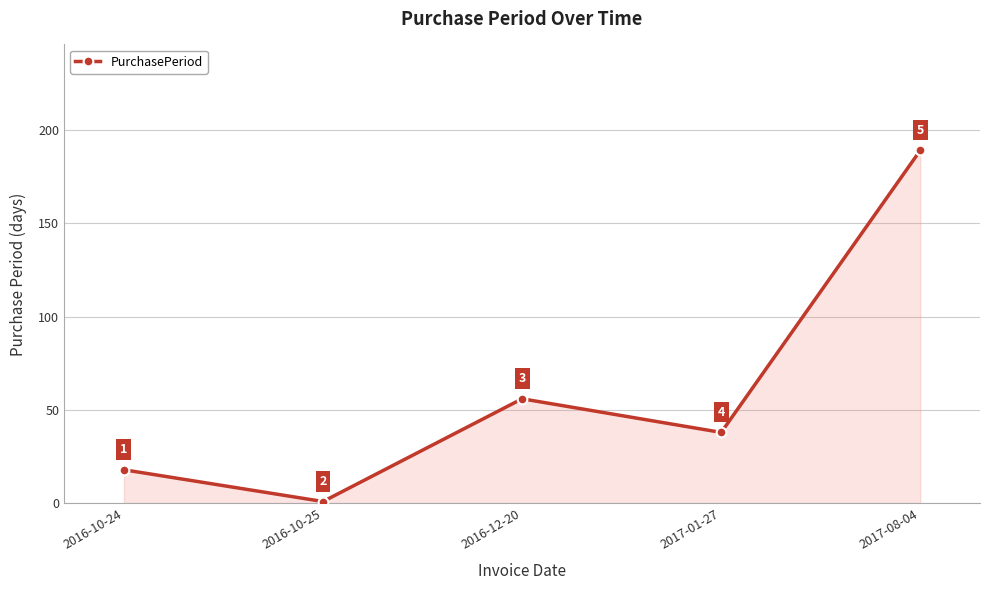

What is the greatest value displayed?

189